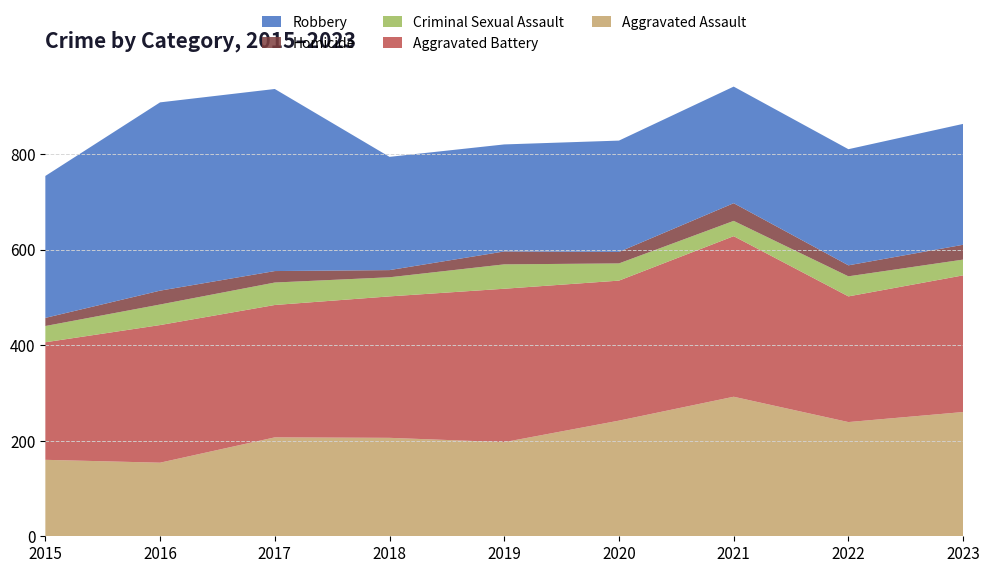

Reading left to right, transcribe all the data shown in this chart.

Aggravated Assault: 160	154	207	206	197	242	292	239	260
Aggravated Battery: 246	288	277	296	321	293	336	263	286
Criminal Sexual Assault: 34	43	47	40	51	36	32	42	33
Homicide: 17	29	24	15	27	24	37	23	31
Robbery: 297	394	381	237	224	233	244	243	253